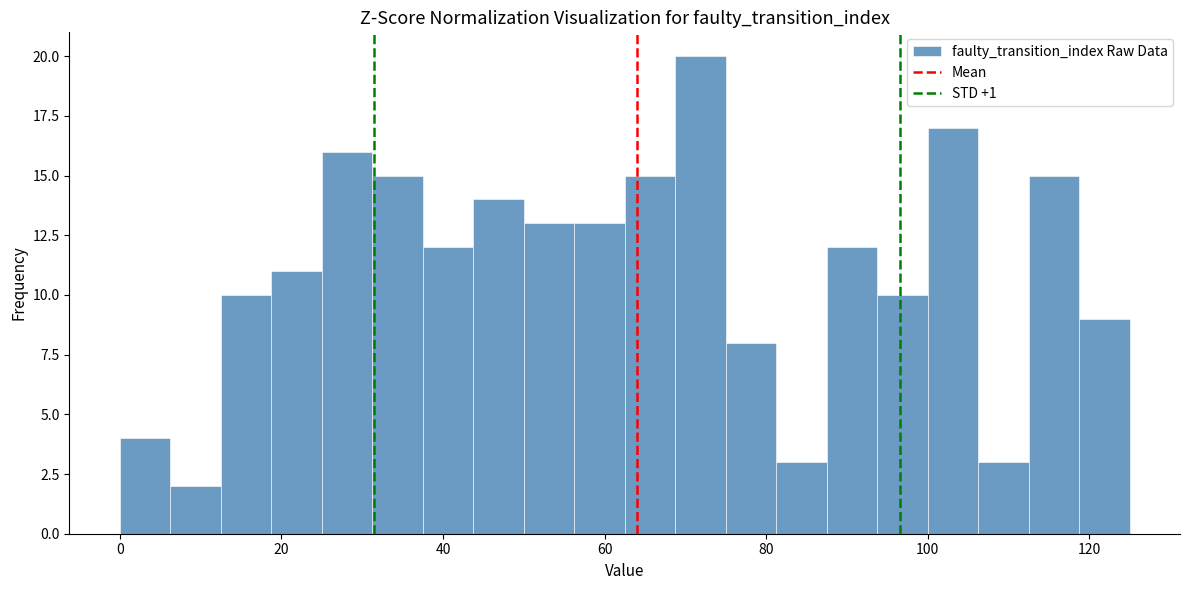

Read against the x-axis, roughly where is the centre of the tallest bar?

72